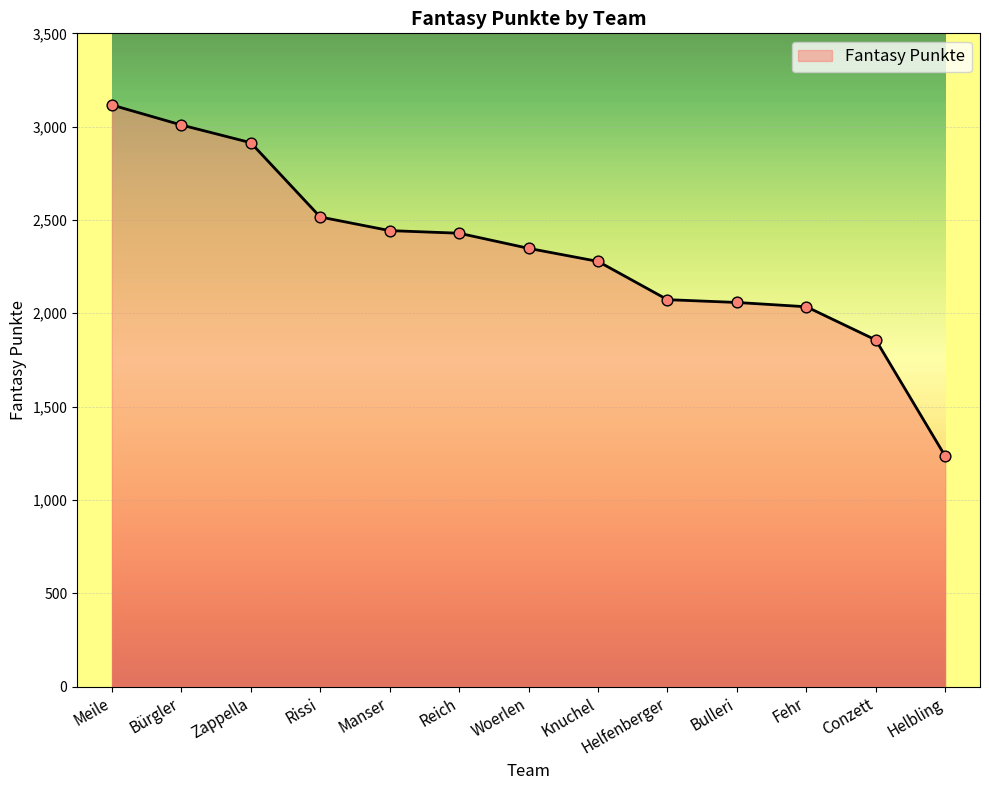

What is the change in value from Rissi to Conzett?

-659